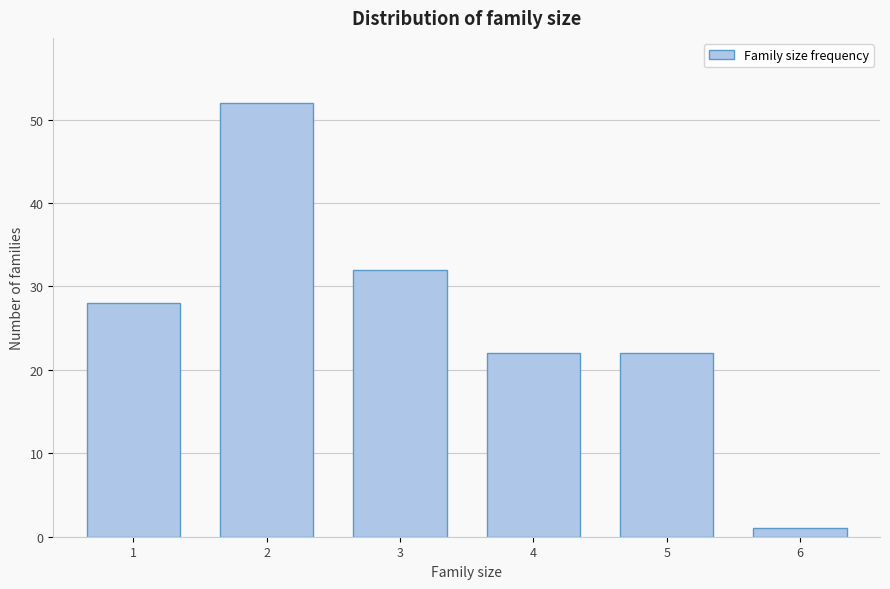

Reading left to right, what are all the values shown in this chart?

1=28	2=52	3=32	4=22	5=22	6=1